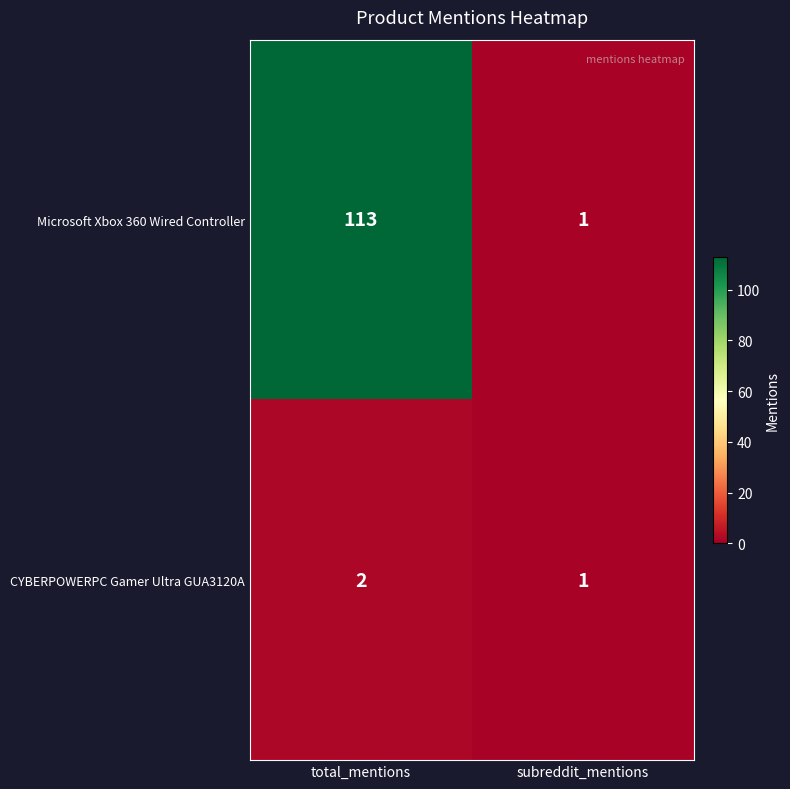

Is it true that Microsoft Xbox 360 Wired Controller equals 113 at total_mentions?

True